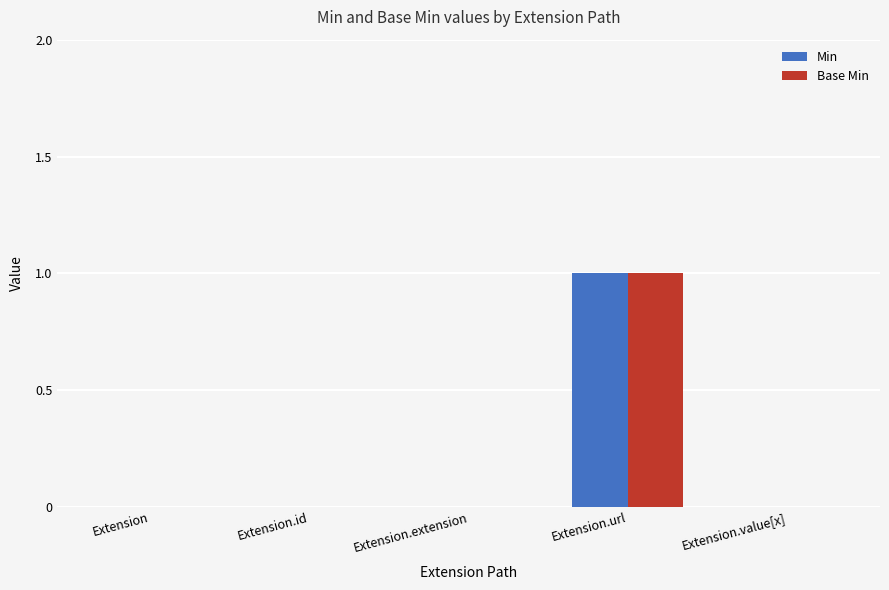

True or false: Base Min has a value of 0 at Extension.value[x].

True